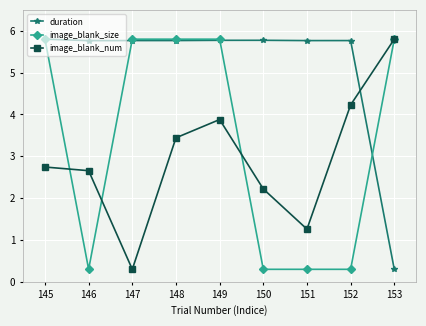

At which category does image_blank_size reach its first local valley?

146